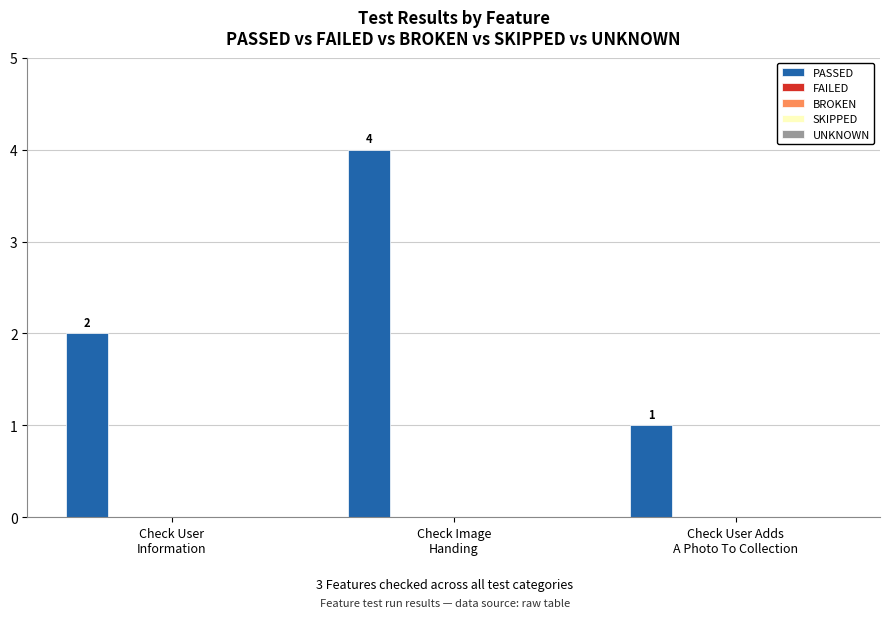

Are the bars horizontal?

No